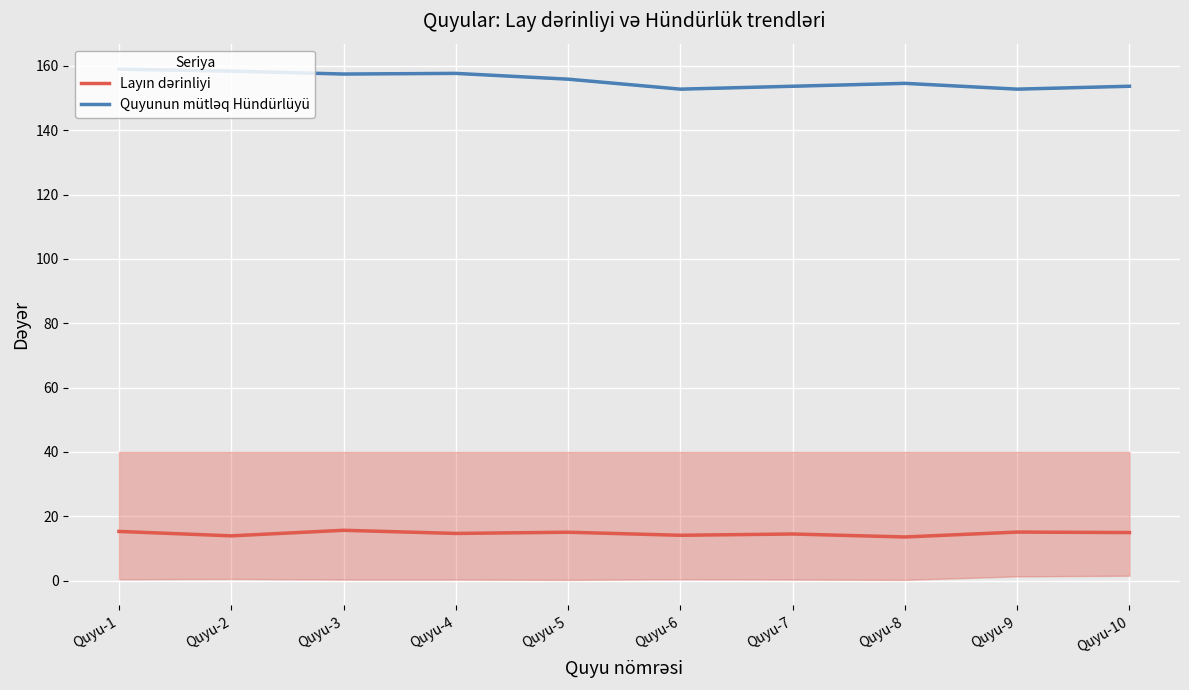

What is the minimum value shown in the chart?

13.6